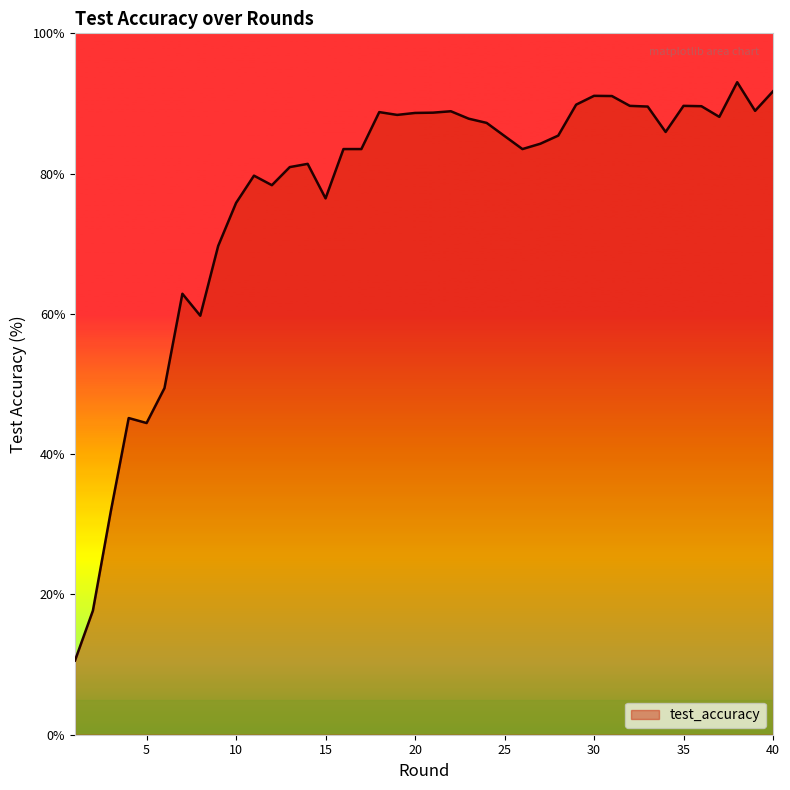

What is the minimum value shown in the chart?

10.6